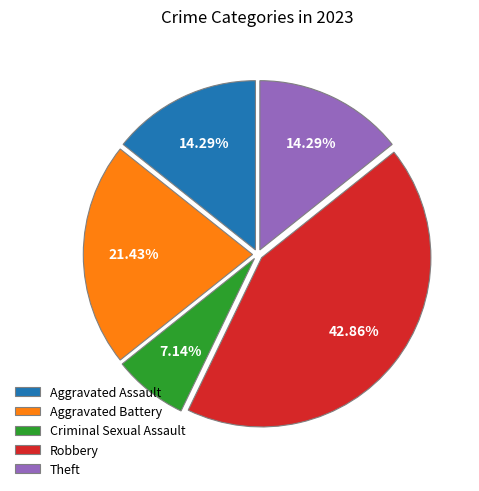

What portion of the pie excludes Aggravated Assault?

85.7%